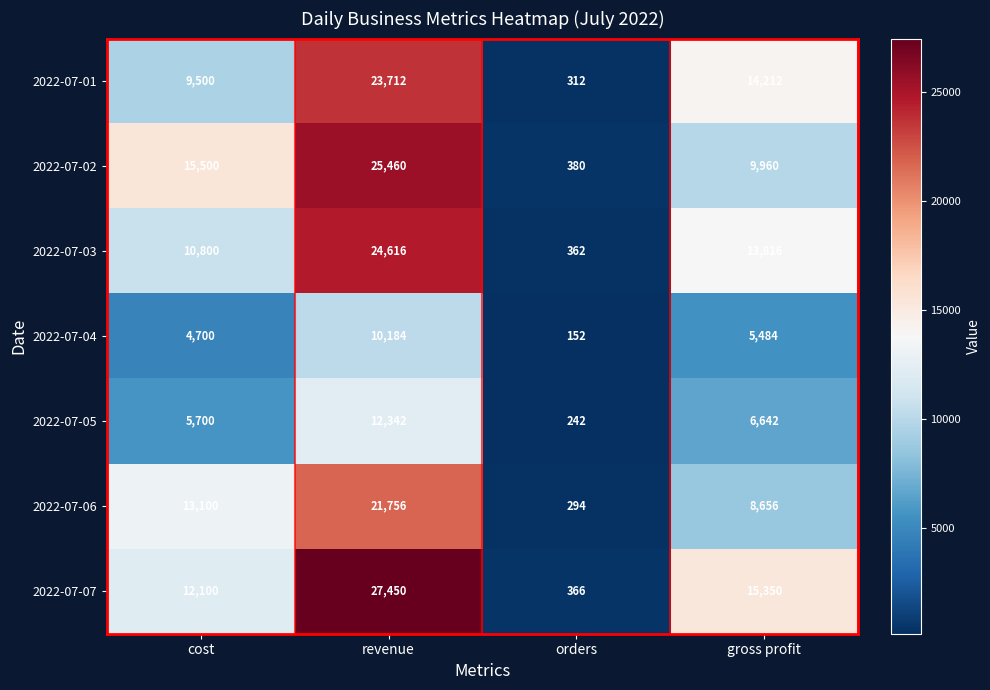

What is the average value of the 2022-07-04 series?

5130